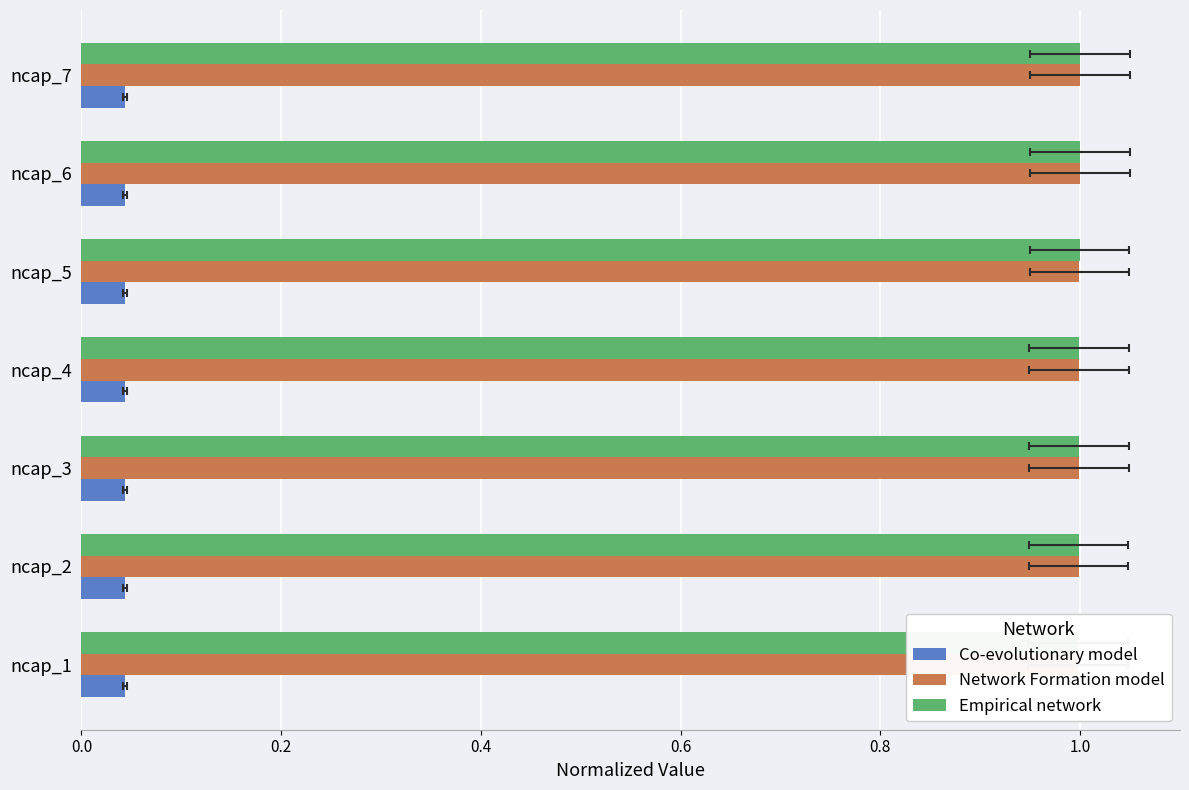

Which series has the largest total across all categories?

Empirical network